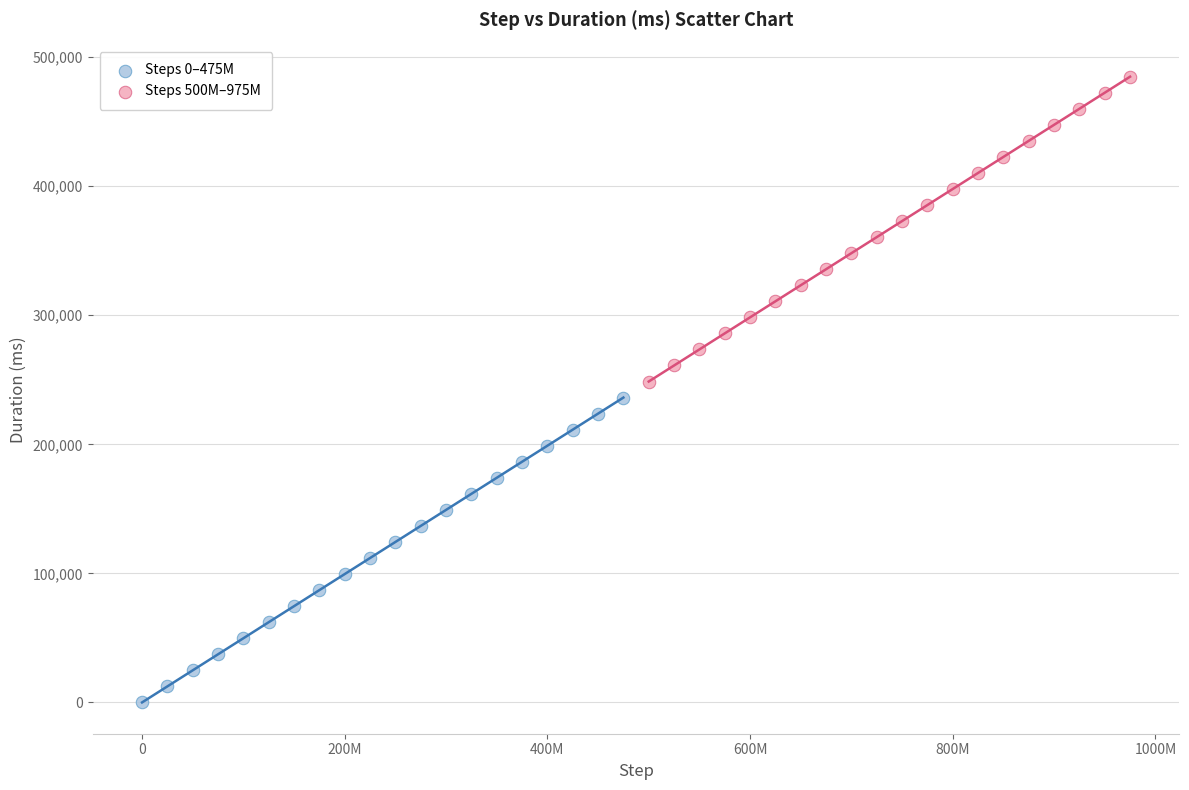

Which series reaches the minimum Y coordinate?

Steps 0–475M